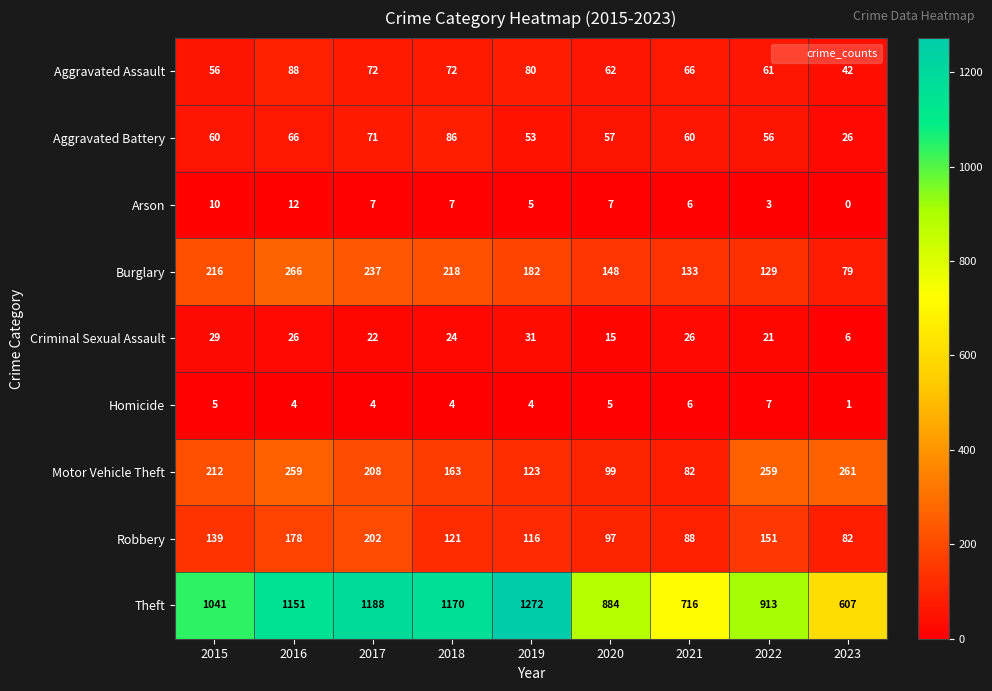

List the series in order of their peak value, lowest first.

Homicide, Arson, Criminal Sexual Assault, Aggravated Battery, Aggravated Assault, Robbery, Motor Vehicle Theft, Burglary, Theft